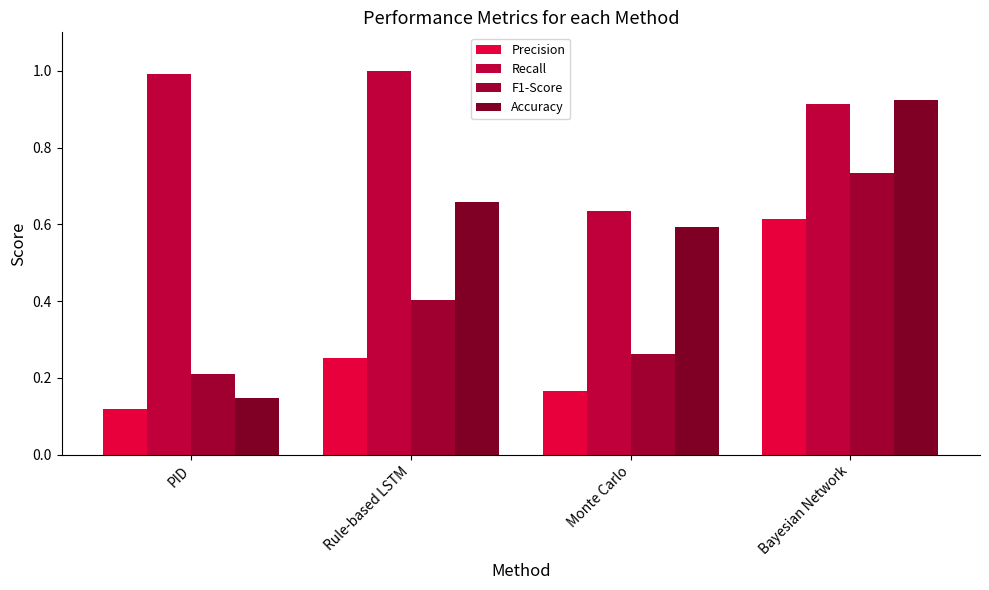

At PID, list the series in order from smallest to largest.

Precision, Accuracy, F1-Score, Recall